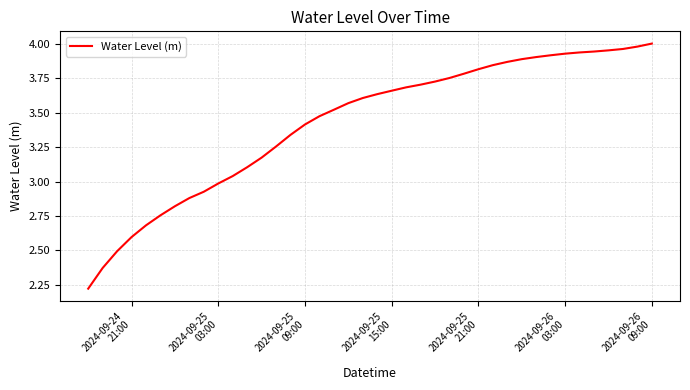

How many lines are shown in the chart?

1